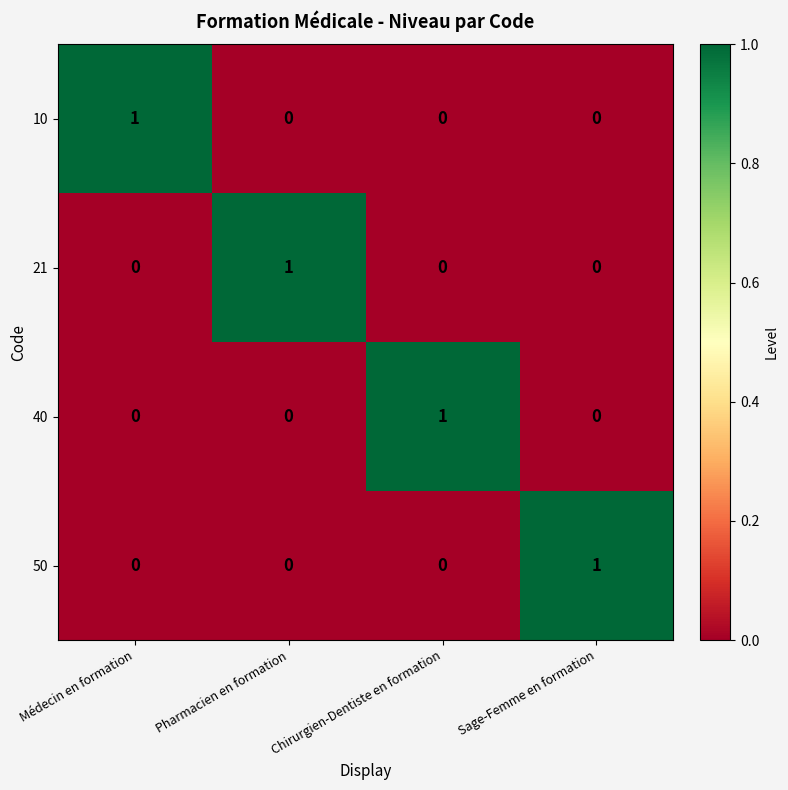

At which label does 50 reach its peak?

Sage-Femme en formation